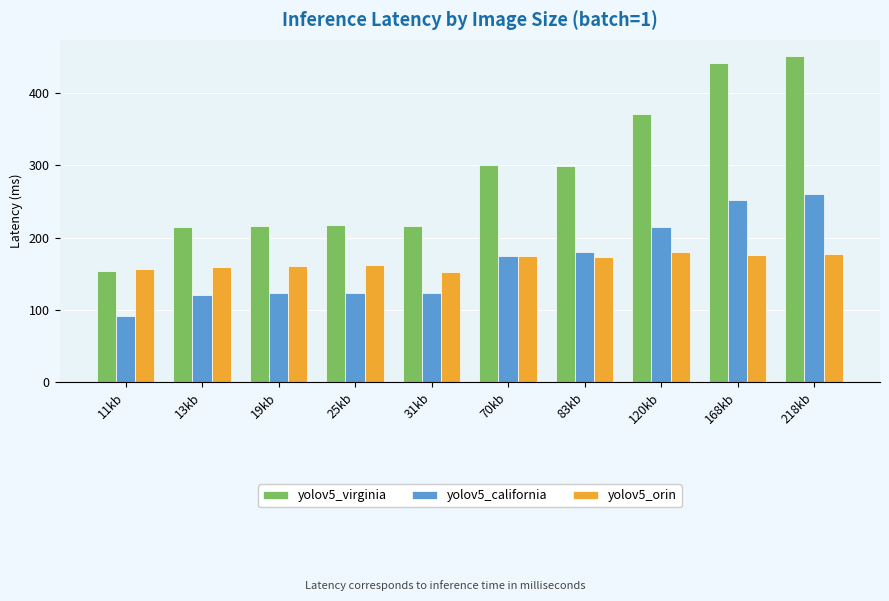

What is the total value across all series at 70kb?

649